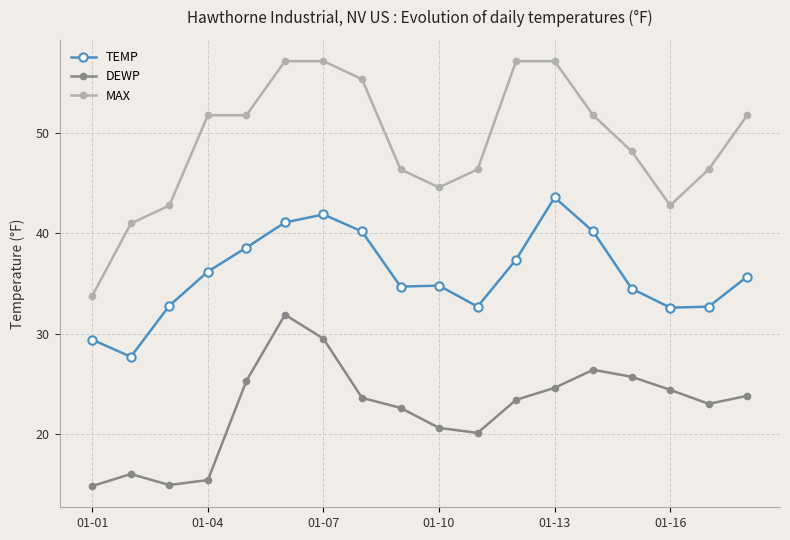

What is the value of the MAX point at the 16th from the left?

42.8